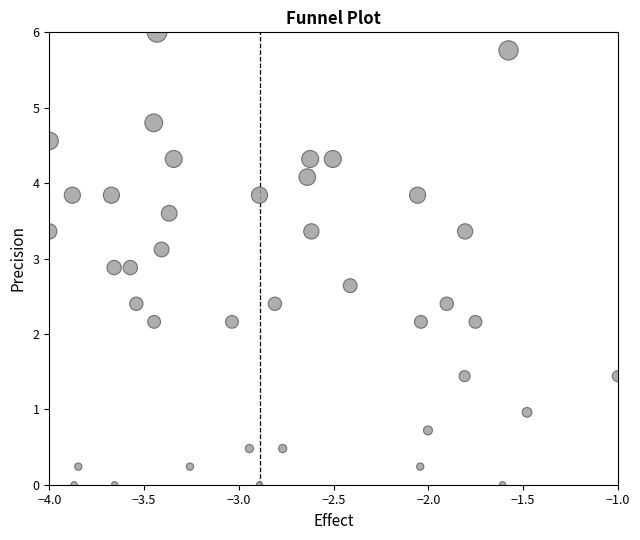

What is the range of X values (max minus min)?

3.0